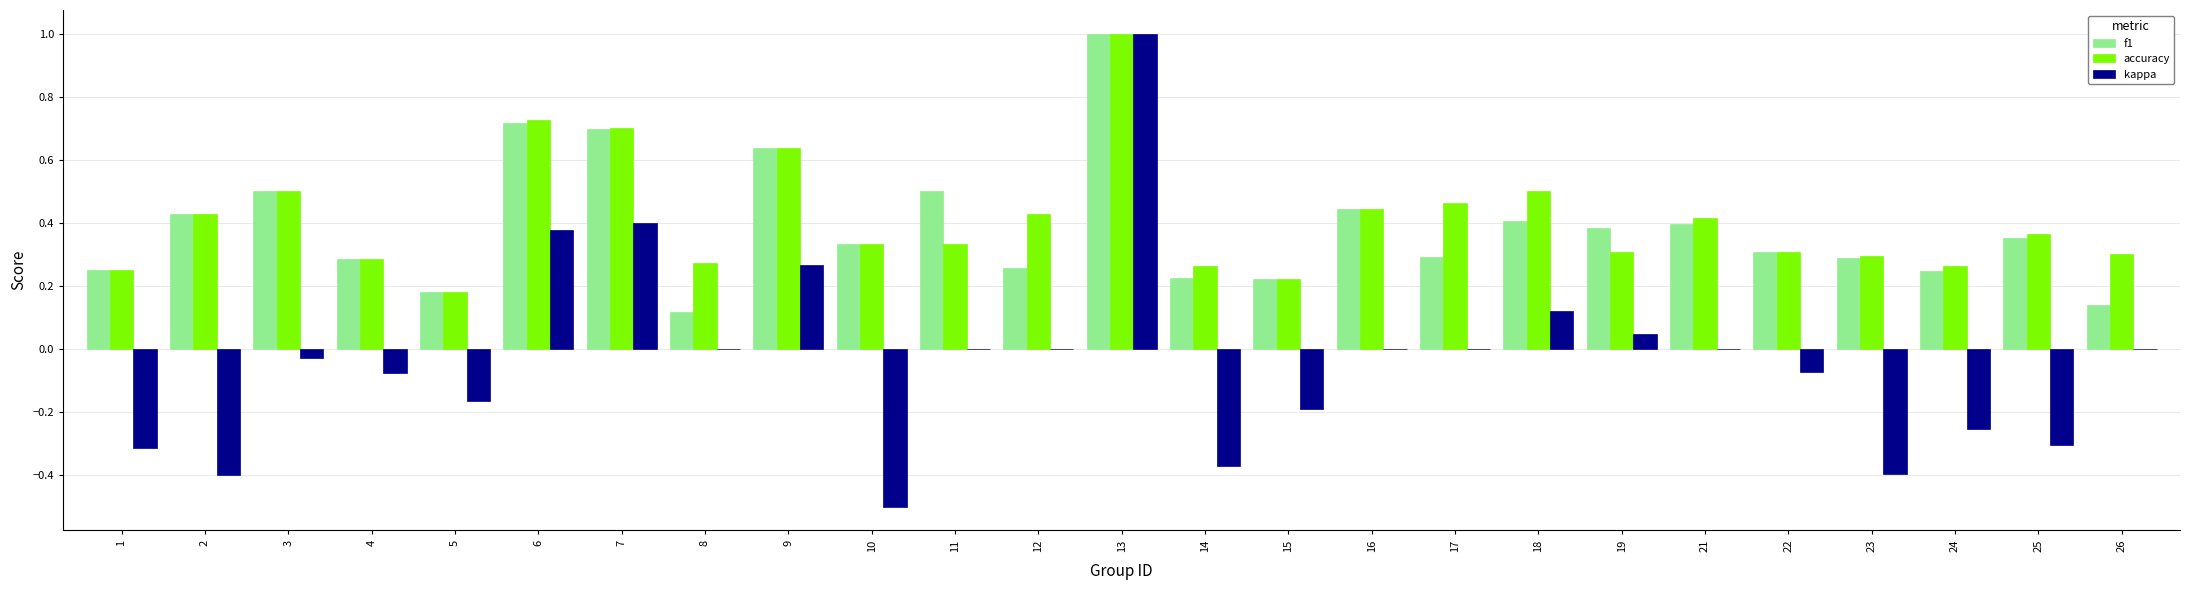

At which category is the sum across all series the highest?

13